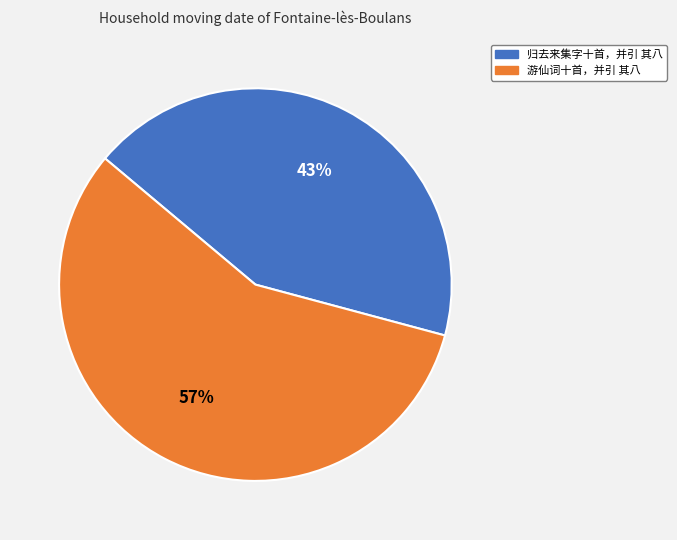

True or false: 游仙词十首，并引 其八 accounts for 57% of the total.

True